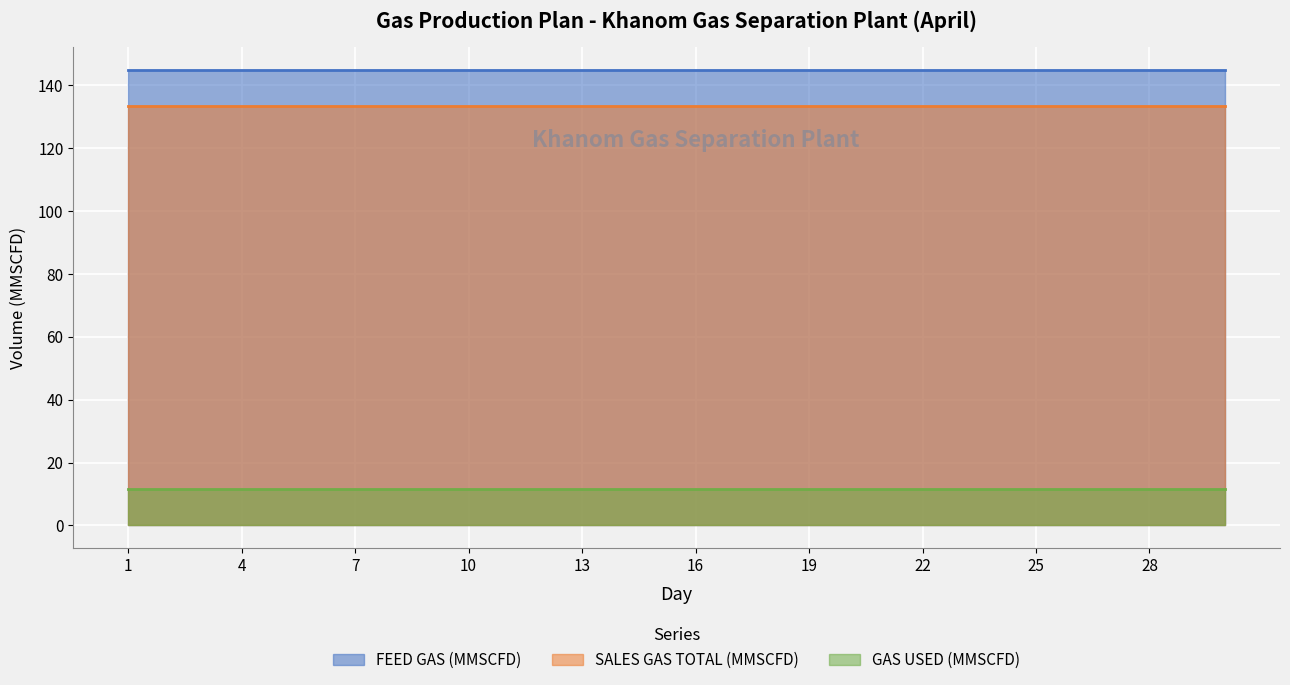

Which series has the largest total across all categories?

FEED GAS (MMSCFD)